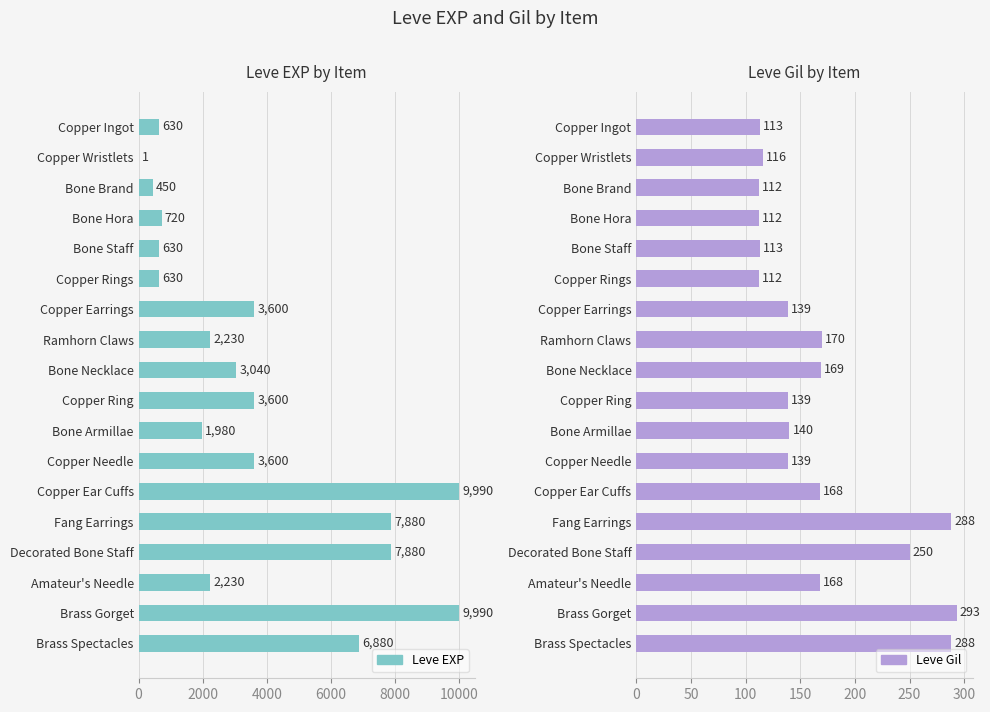

Which has a higher value, Ramhorn Claws or Copper Ingot?

Ramhorn Claws